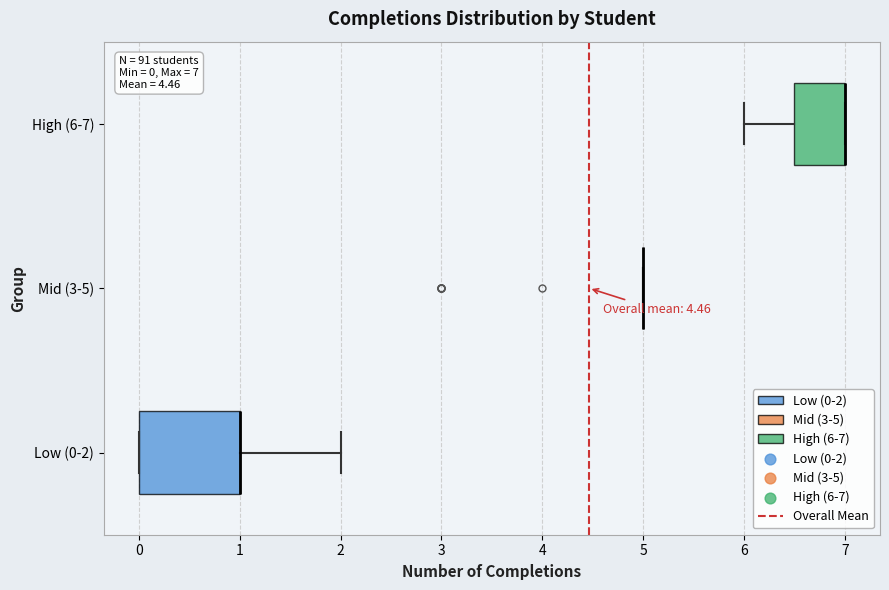

Comparing the boxes themselves (not the whiskers), which one is the widest?

Low (0-2)